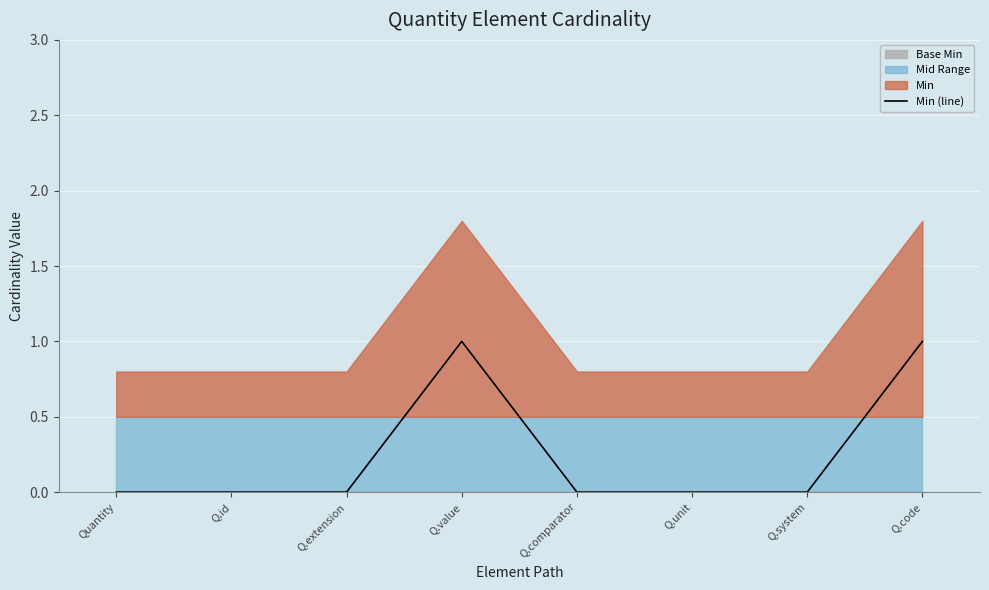

True or false: the data shows 1 at Q.comparator.

False